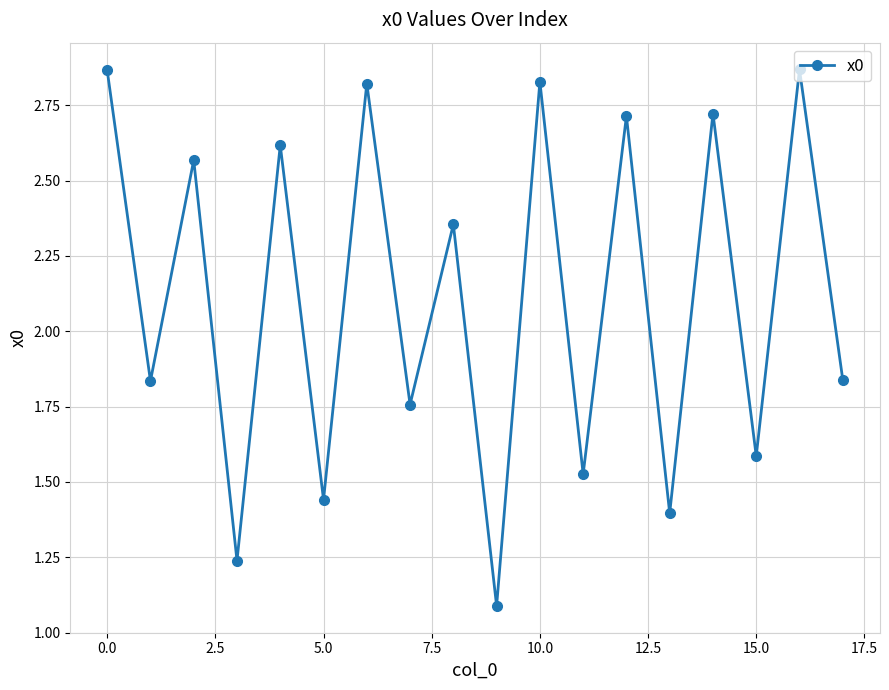

What is the smallest value displayed?

1.1